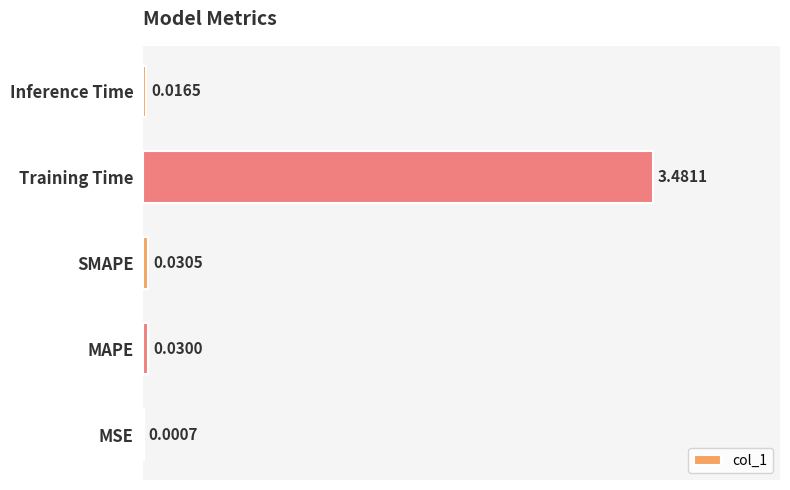

Which label corresponds to the largest value in the chart?

Training Time